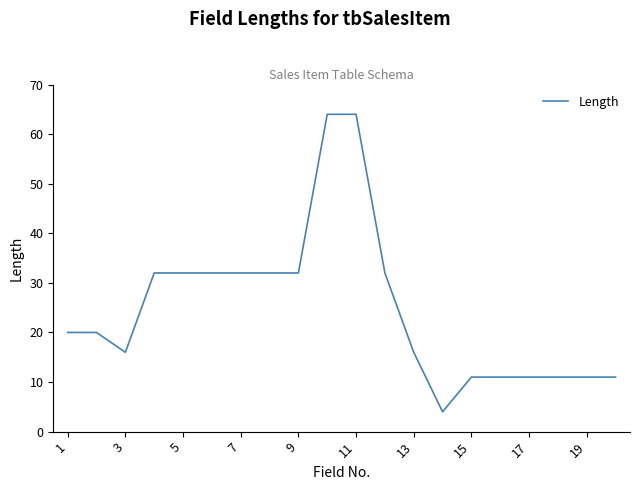

Reading right to left, list all the values displayed in this chart.

11	11	11	11	11	11	4	16	32	64	64	32	32	32	32	32	32	16	20	20